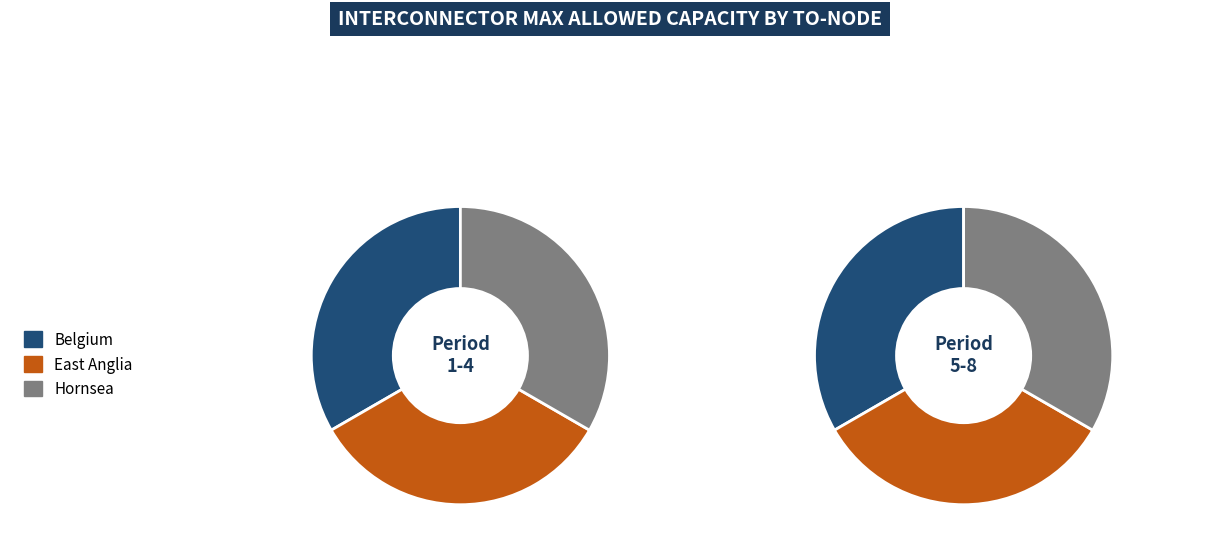

Is it true that Germany is 1% of the pie?

False